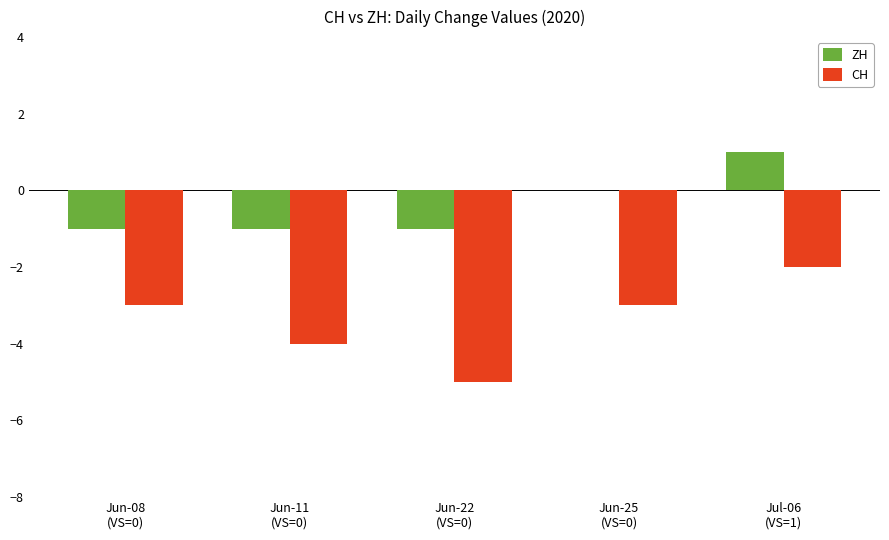

What is the difference between the ZH values at Jun-11
(VS=0) and Jun-25
(VS=0)?

1